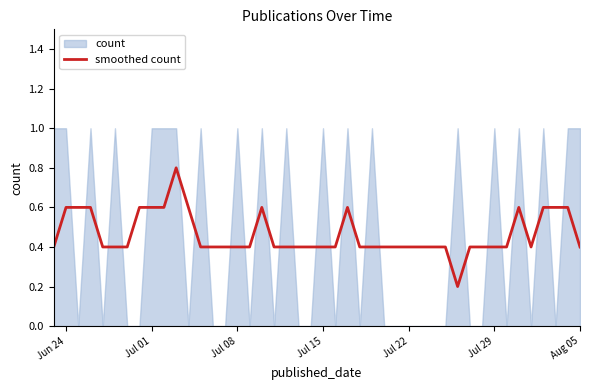

The smoothed count series shows 0.1 at Aug 05. True or false?

False